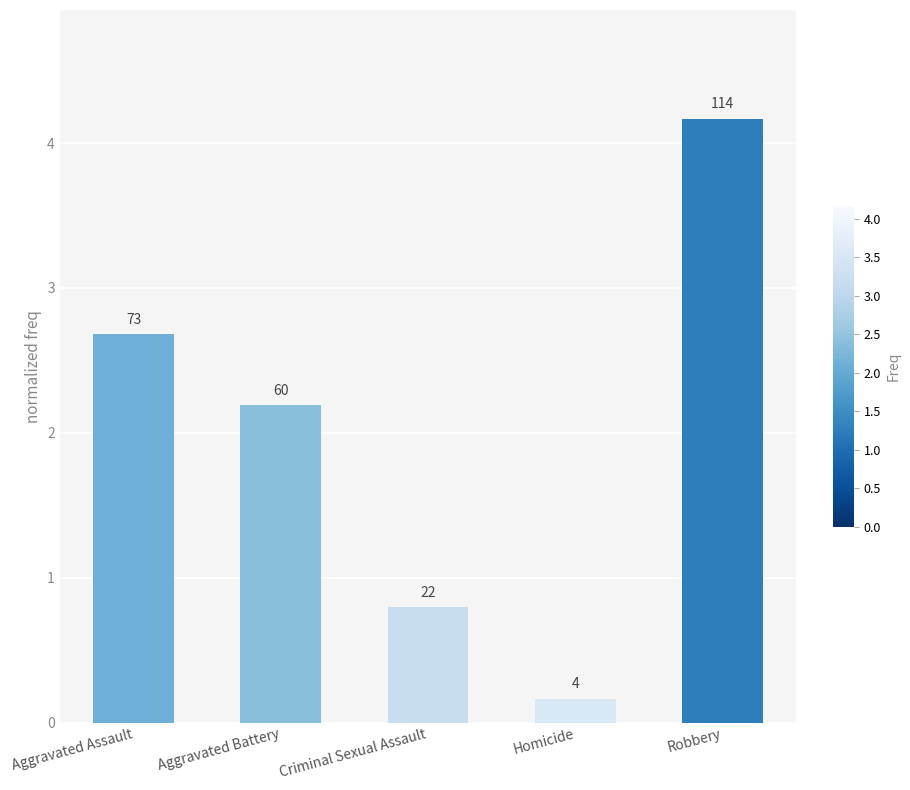

How many bars are there in total?

5